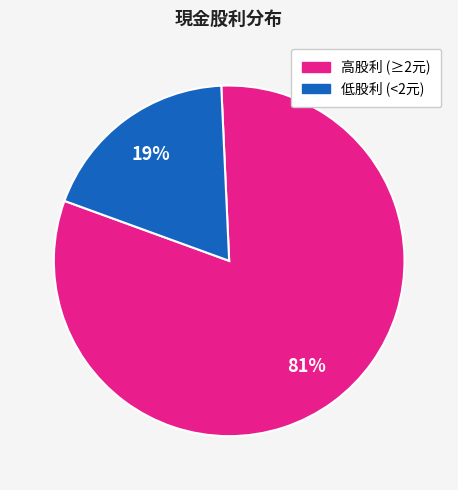

To the nearest percent, what is the average slice percentage?

50%